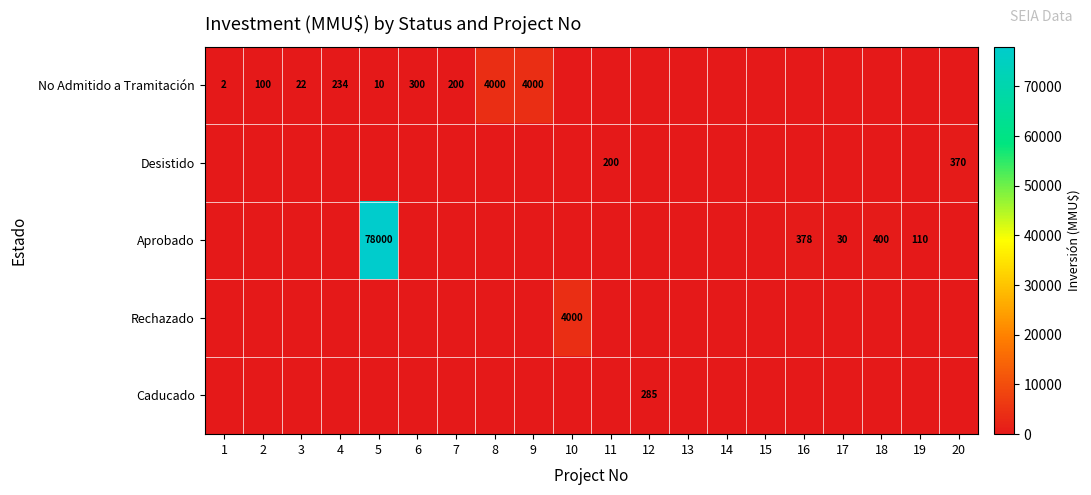

True or false: No Admitido a Tramitación has a value of 205 at 6.

False